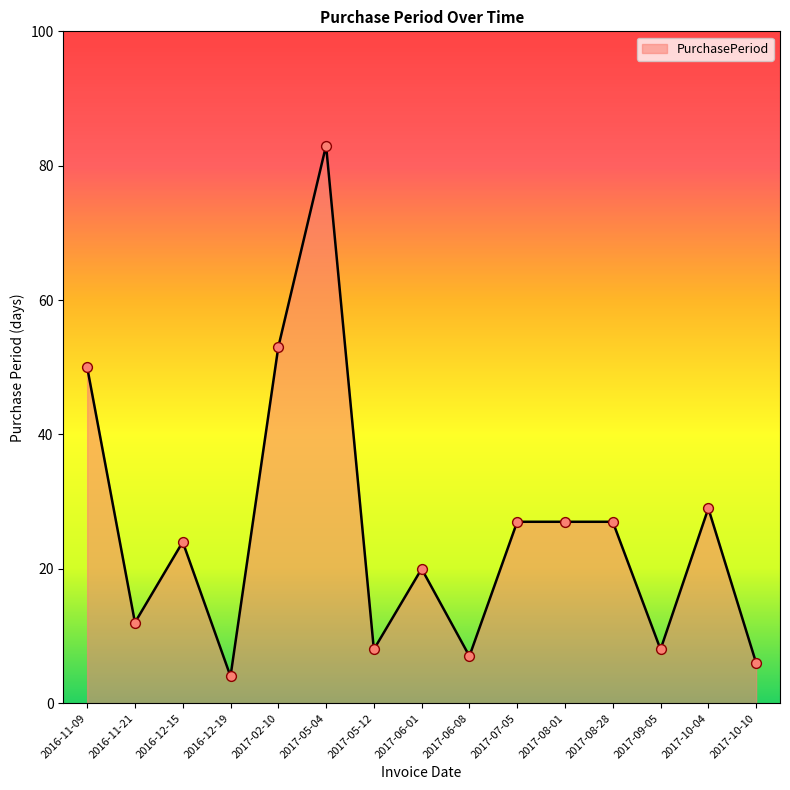

Between 2017-07-05 and 2017-05-12, which is larger?

2017-07-05